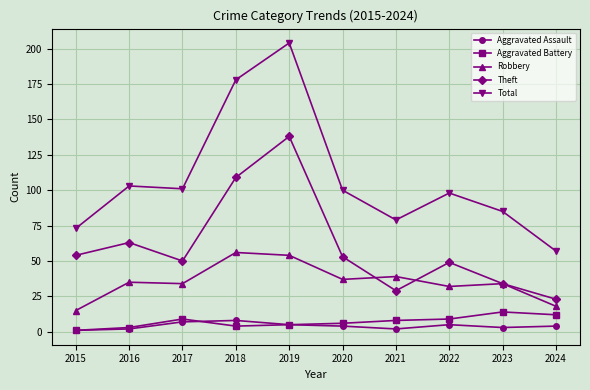

Rank the series at 2022 from highest to lowest value.

Total, Theft, Robbery, Aggravated Battery, Aggravated Assault